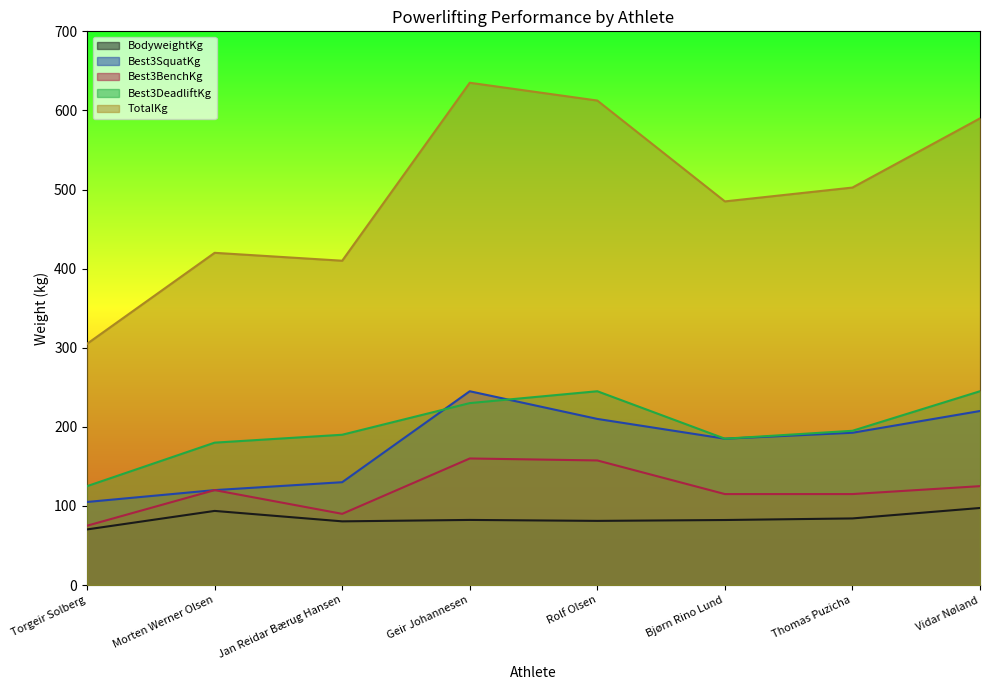

At which label does Best3SquatKg first exceed 192?

Geir Johannesen